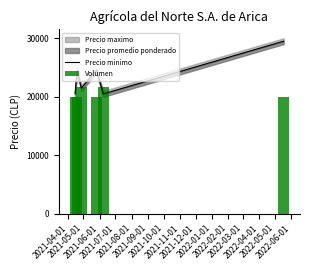

What is the label of the 2nd bar from the left?

2021-05-01